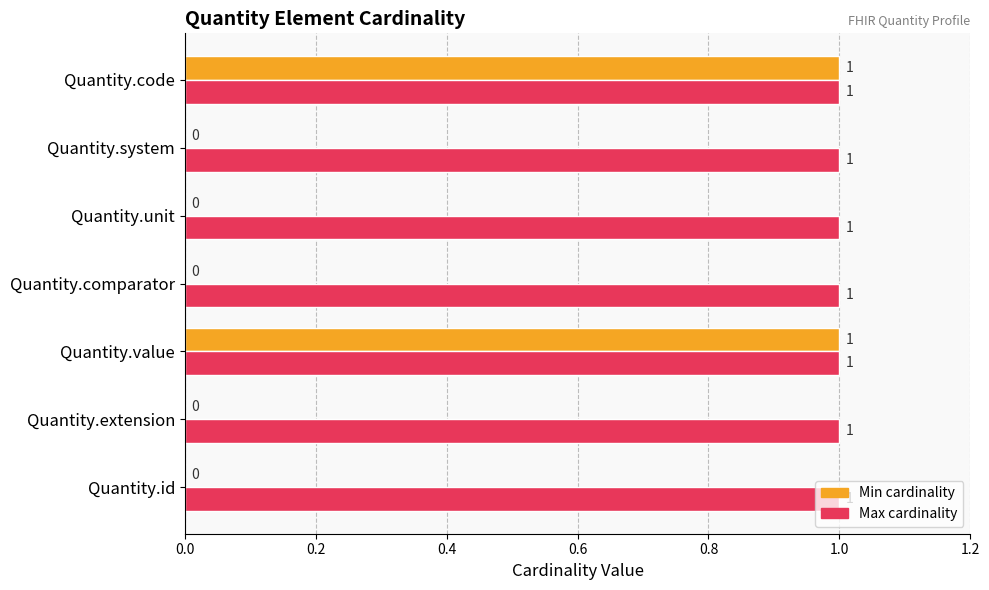

The Min cardinality series shows 0 at Quantity.comparator. True or false?

True